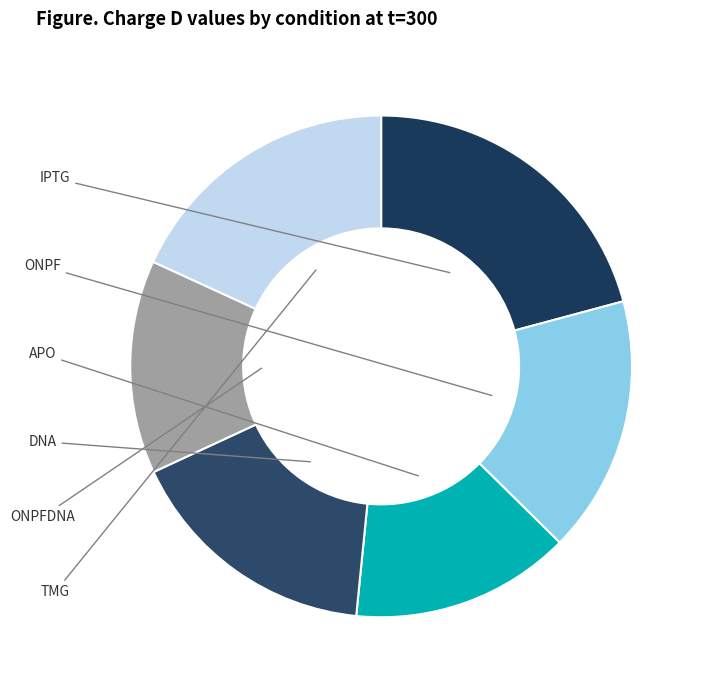

Do ONPF and TMG together represent more than half of the pie?

No